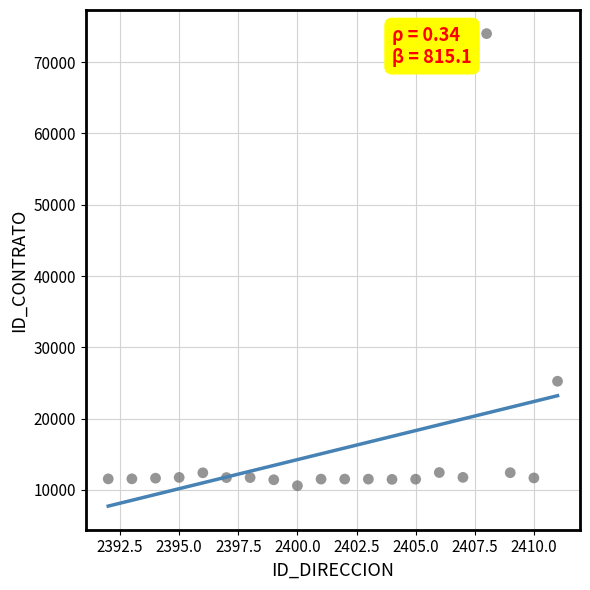

What Y value in the scatter plot is closest to 42292?

25240